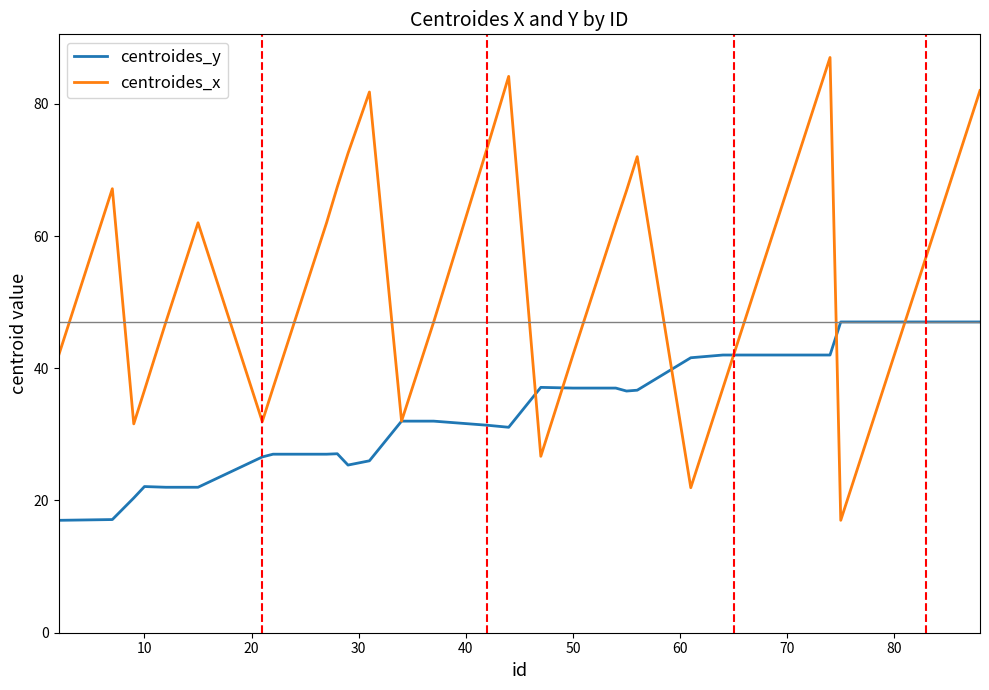

What is the maximum value for centroides_y?

47.0